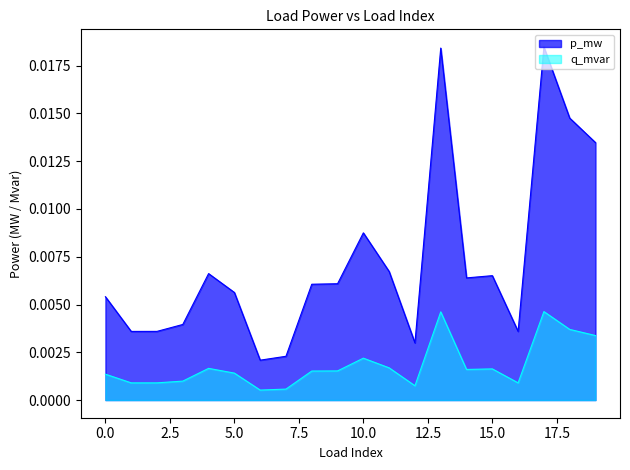

The q_mvar series shows 0.0 at 3. True or false?

True